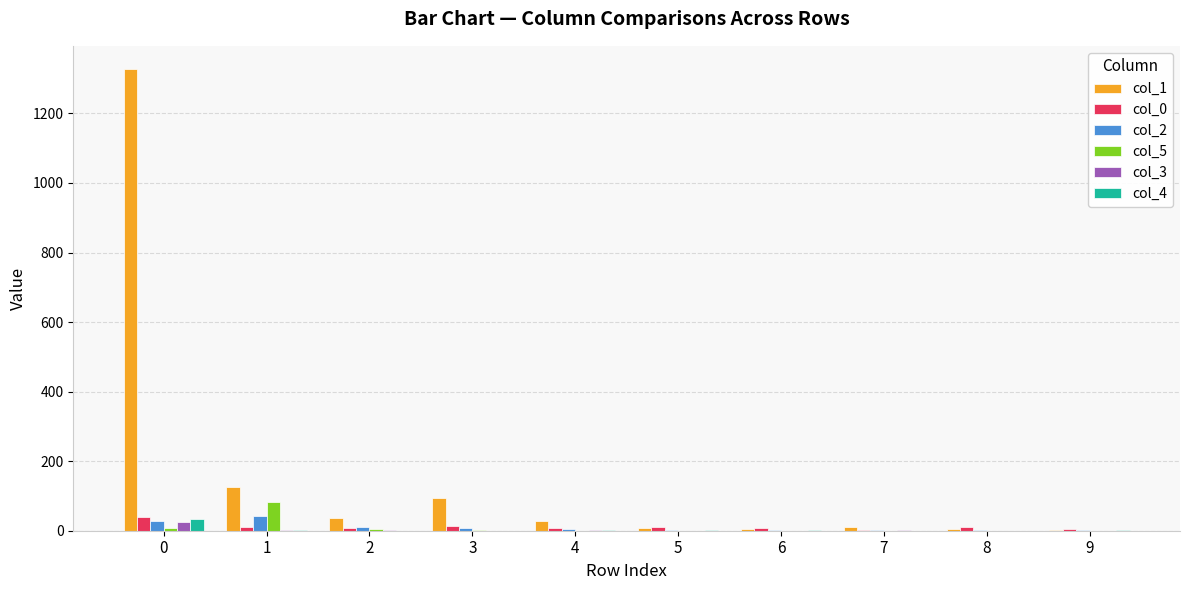

The value of col_4 at 2 is 0. True or false?

True